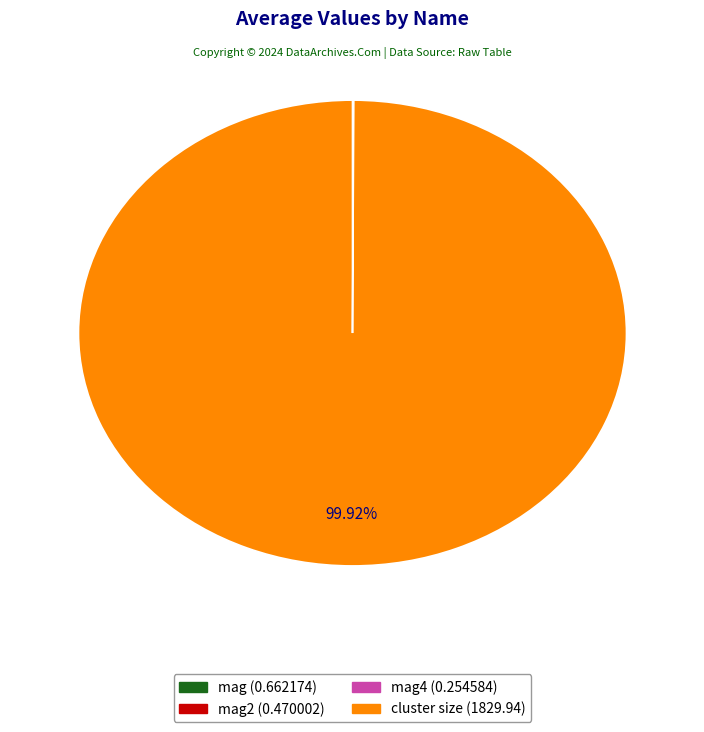

Is there a majority slice in this chart?

Yes